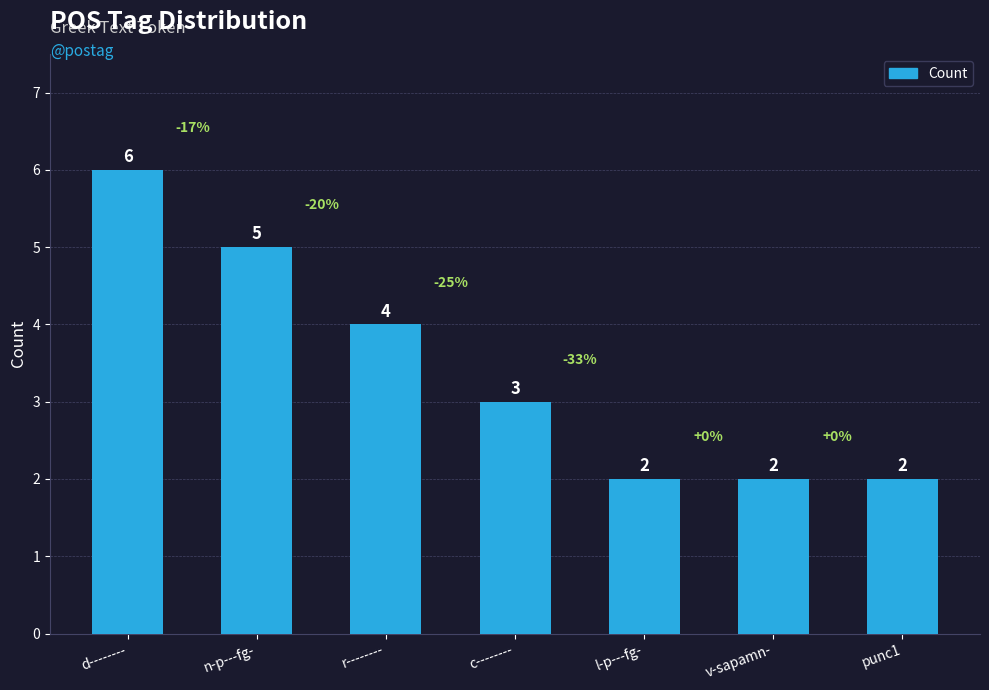

What is the label of the 4th bar from the right?

c--------